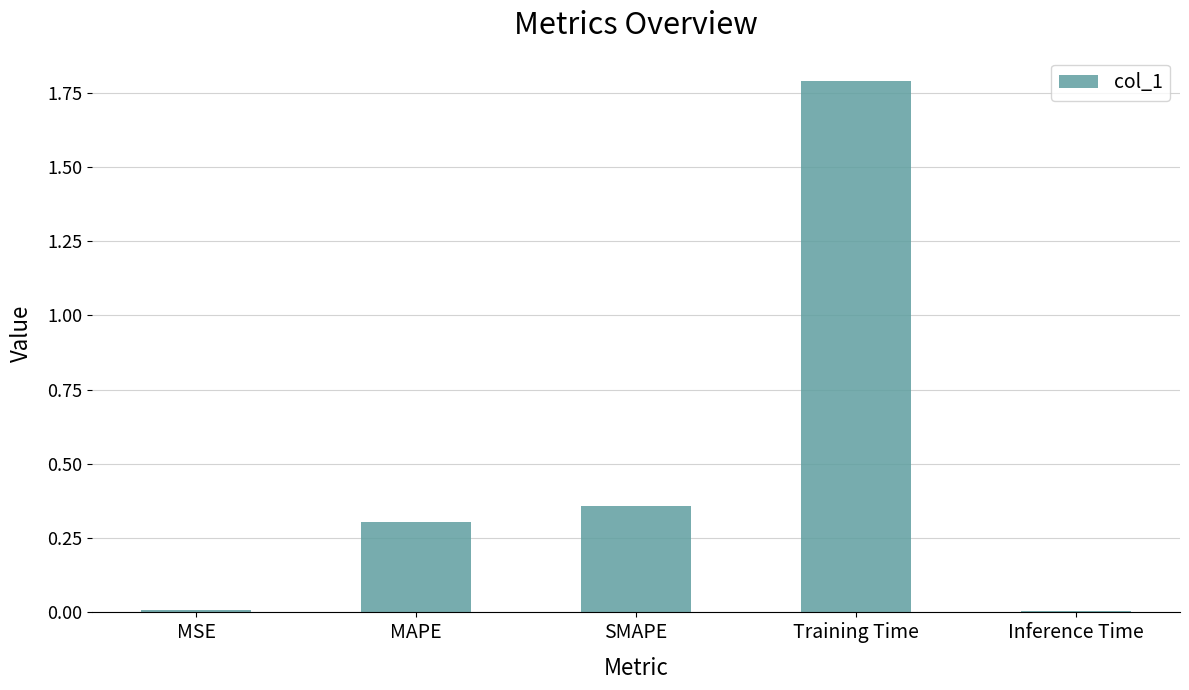

What position from the left is Inference Time?

5